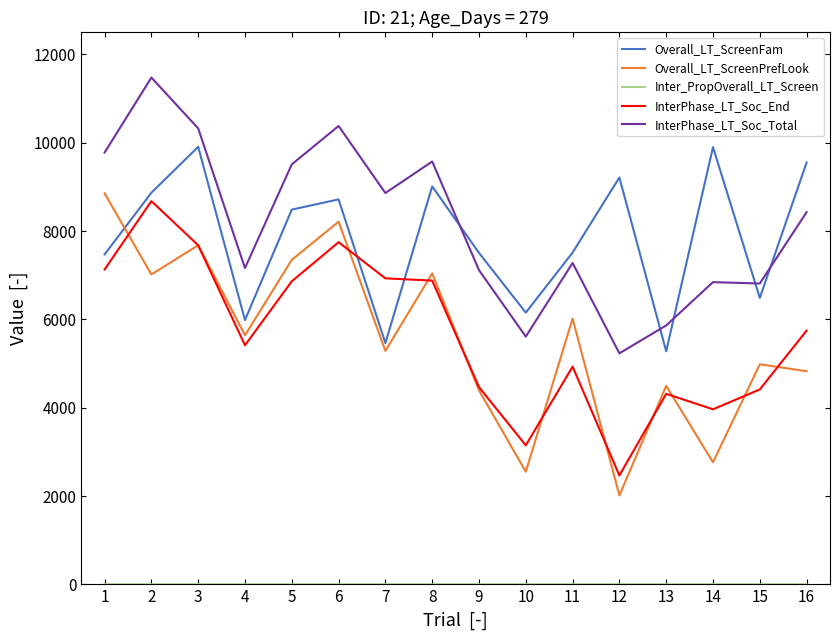

What is the sum of the InterPhase_LT_Soc_Total values at 10 and 11?

12887.0